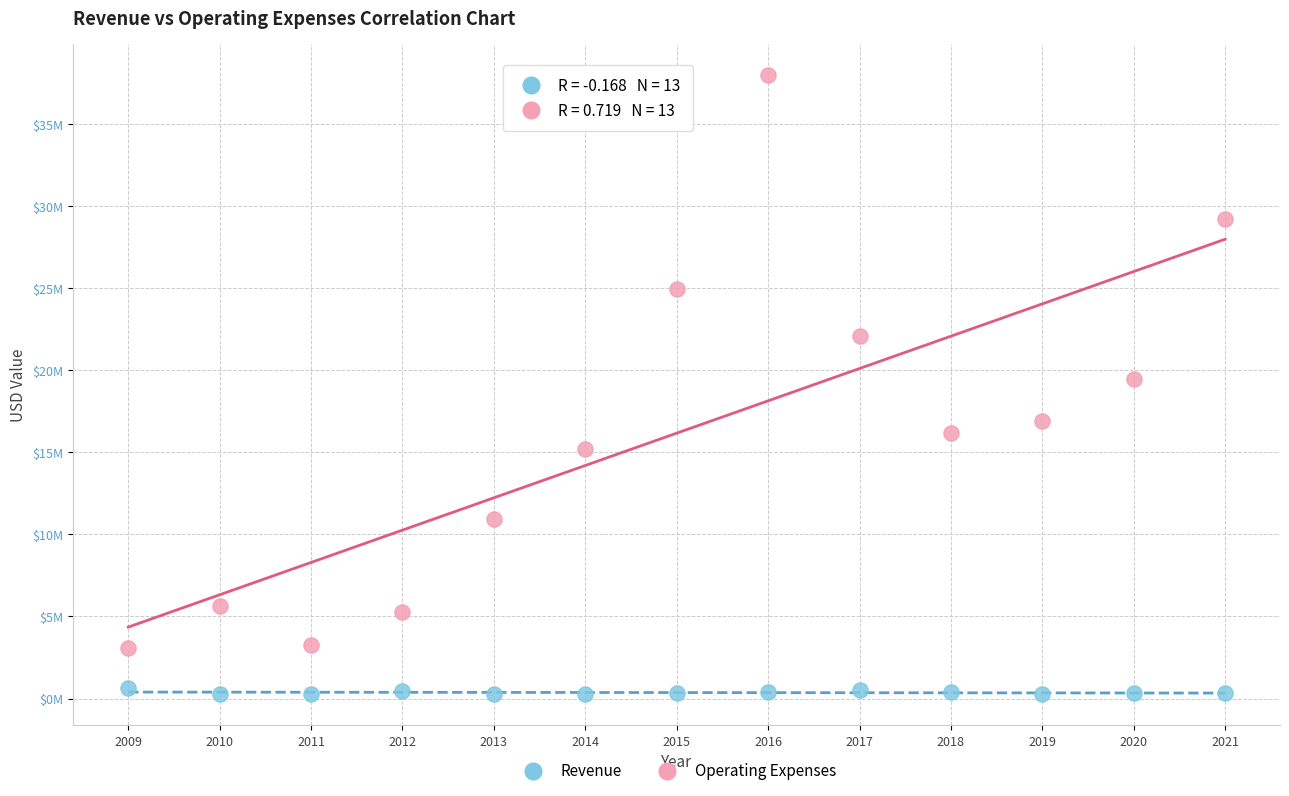

Which series contains the highest Y value?

Operating Expenses